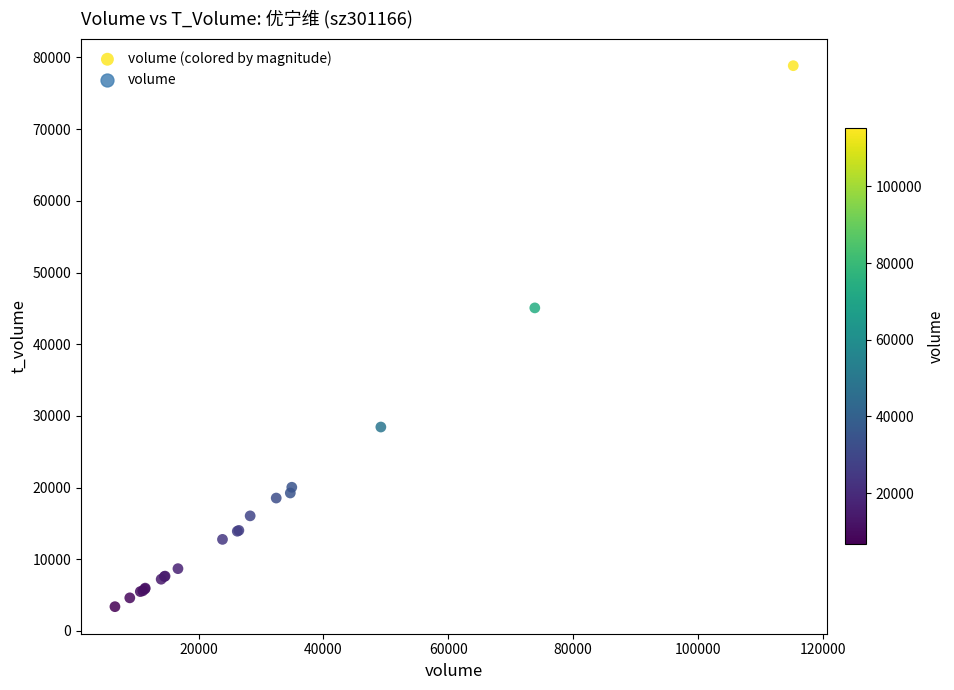

What Y value in the scatter plot is closest to 41118?

45063